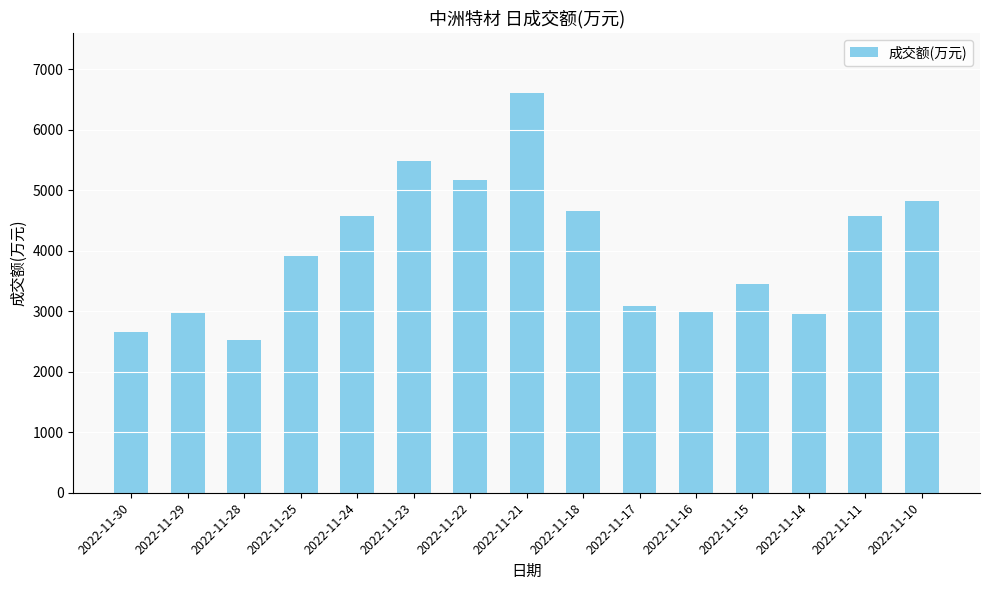

What is the value of the 13th bar from the left?

2959